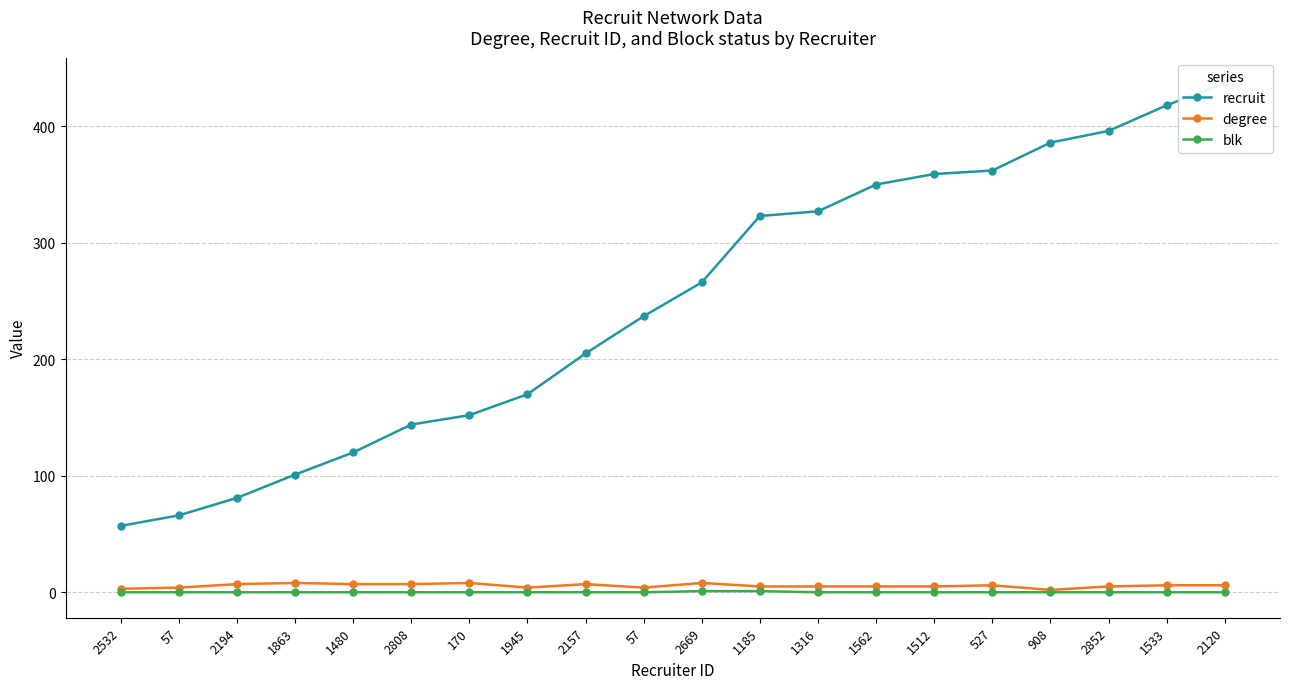

List the labels in order of blk value, smallest first.

2532, 57, 2194, 1863, 1480, 2808, 170, 1945, 2157, 57, 1316, 1562, 1512, 527, 908, 2852, 1533, 2120, 2669, 1185